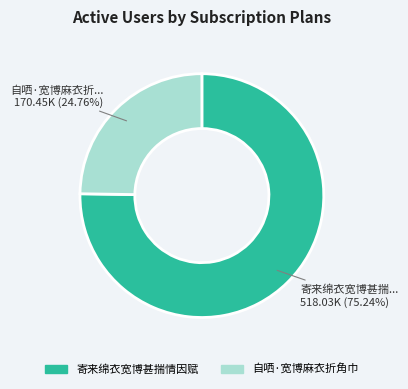

Which slice is the largest?

寄来绵衣宽博甚揣情因赋